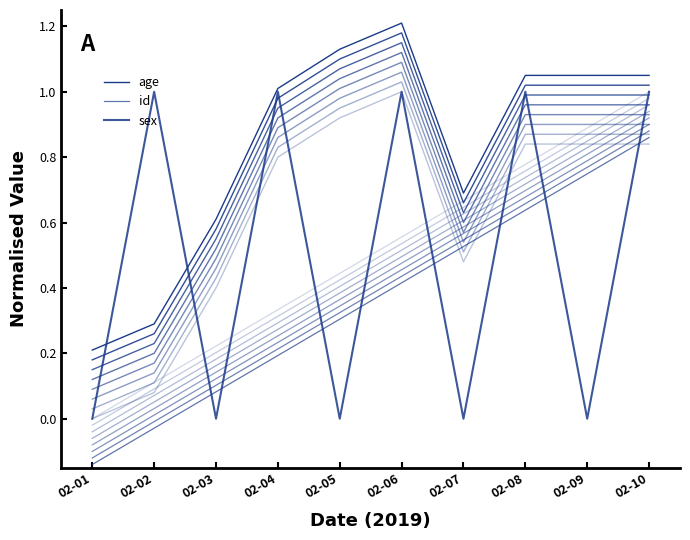

Reading left to right, what are all the values shown in this chart?

age: 0.2	0.3	0.6	1.0	1.1	1.2	0.7	1.1	1.1	1.1
id: -0.1	-0.0	0.1	0.2	0.3	0.4	0.5	0.6	0.7	0.9
sex: 0.0	1.0	0.0	1.0	0.0	1.0	0.0	1.0	0.0	1.0